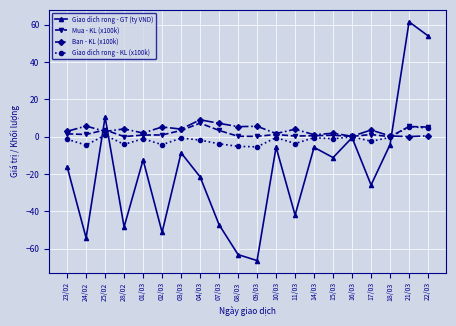

What are all the series names shown in the legend?

Giao dich rong - GT (ty VND), Mua - KL (x100k), Ban - KL (x100k), Giao dich rong - KL (x100k)